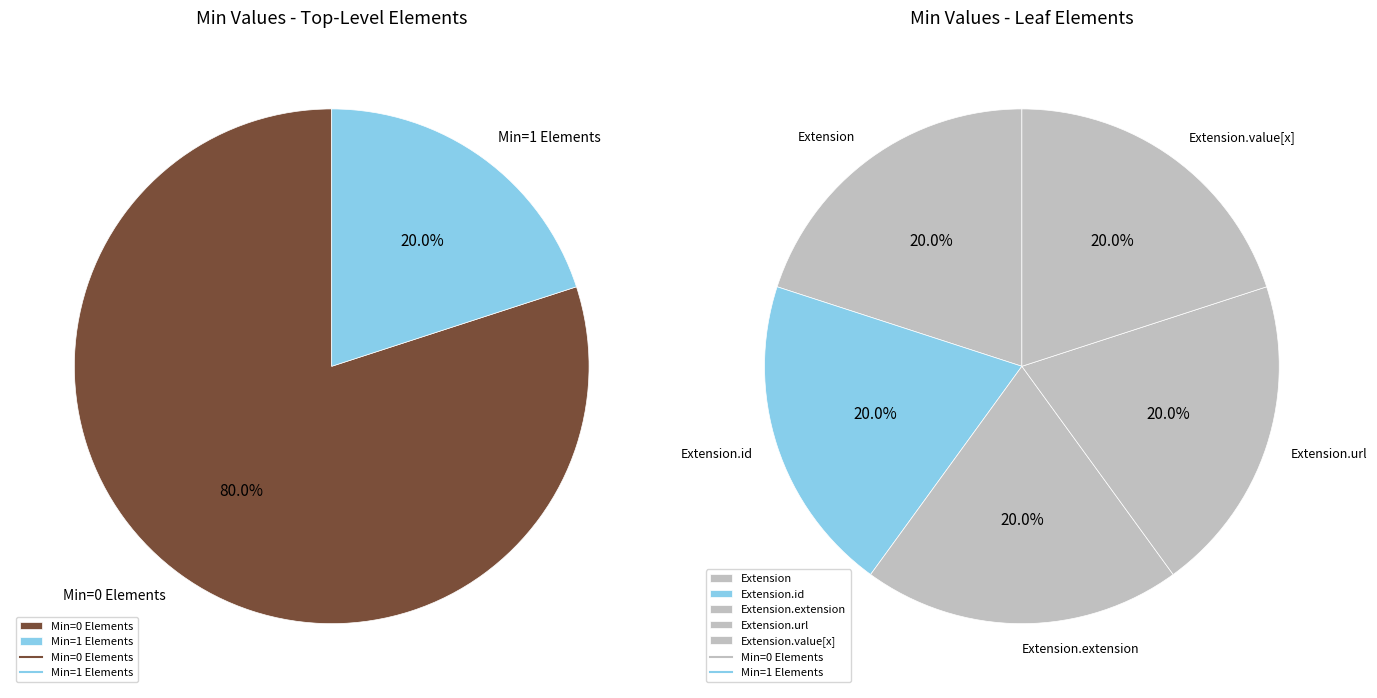

To the nearest percent, what is the average slice percentage?

20%